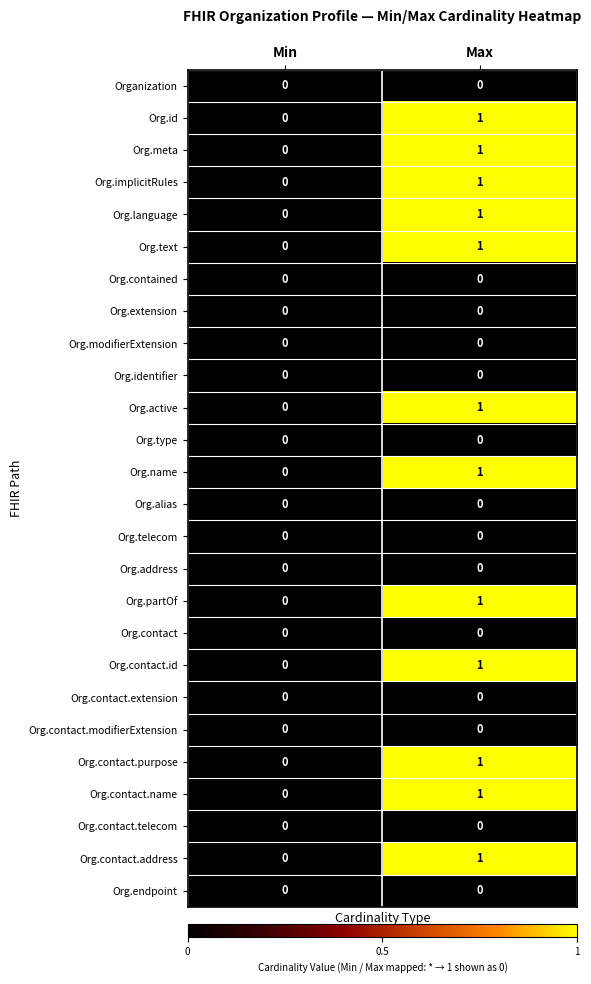

True or false: Org.modifierExtension has a value of 0 at Max.

True